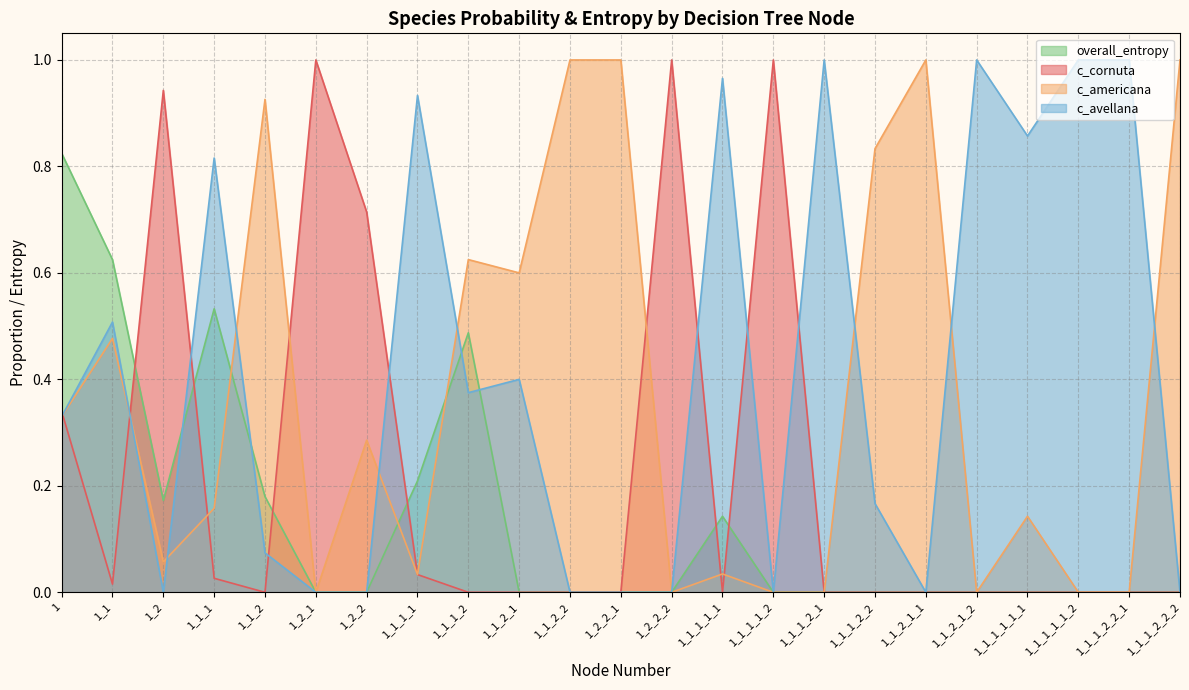

What is the average value of the c_americana series?

0.4